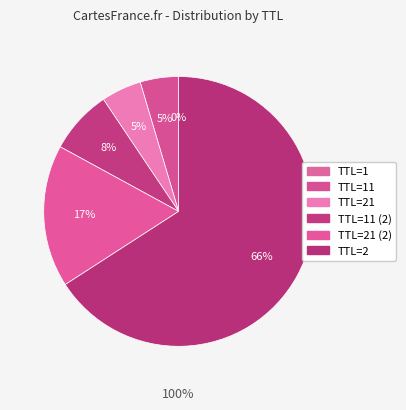

What percentage do TTL=2 and TTL=21 (2) together represent?

82.9%